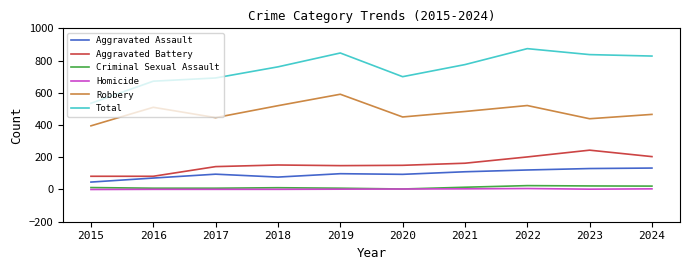

At how many categories does at least one series exceed 277?

10